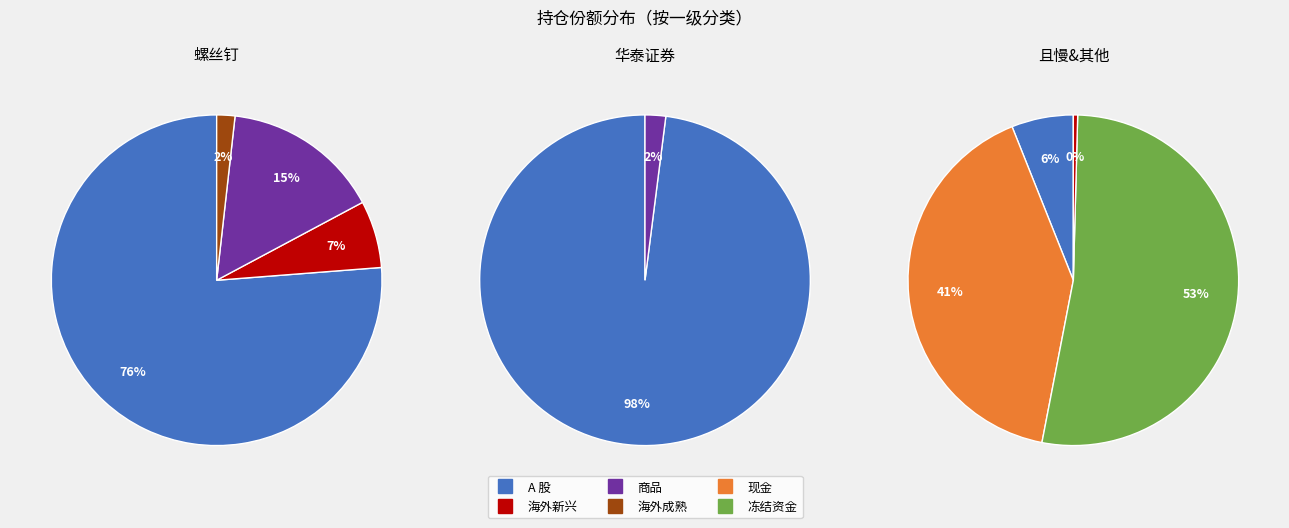

Does 冻结资金 account for over 50% of the chart?

No